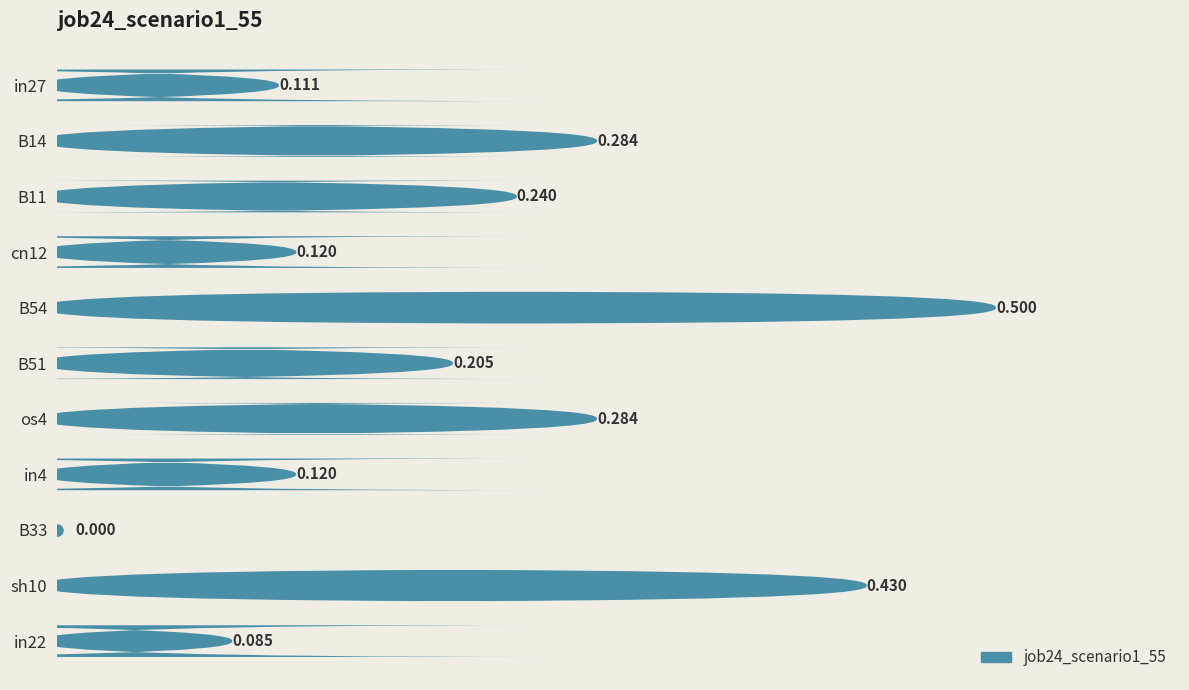

Count the values in the range 0 to 1.

11